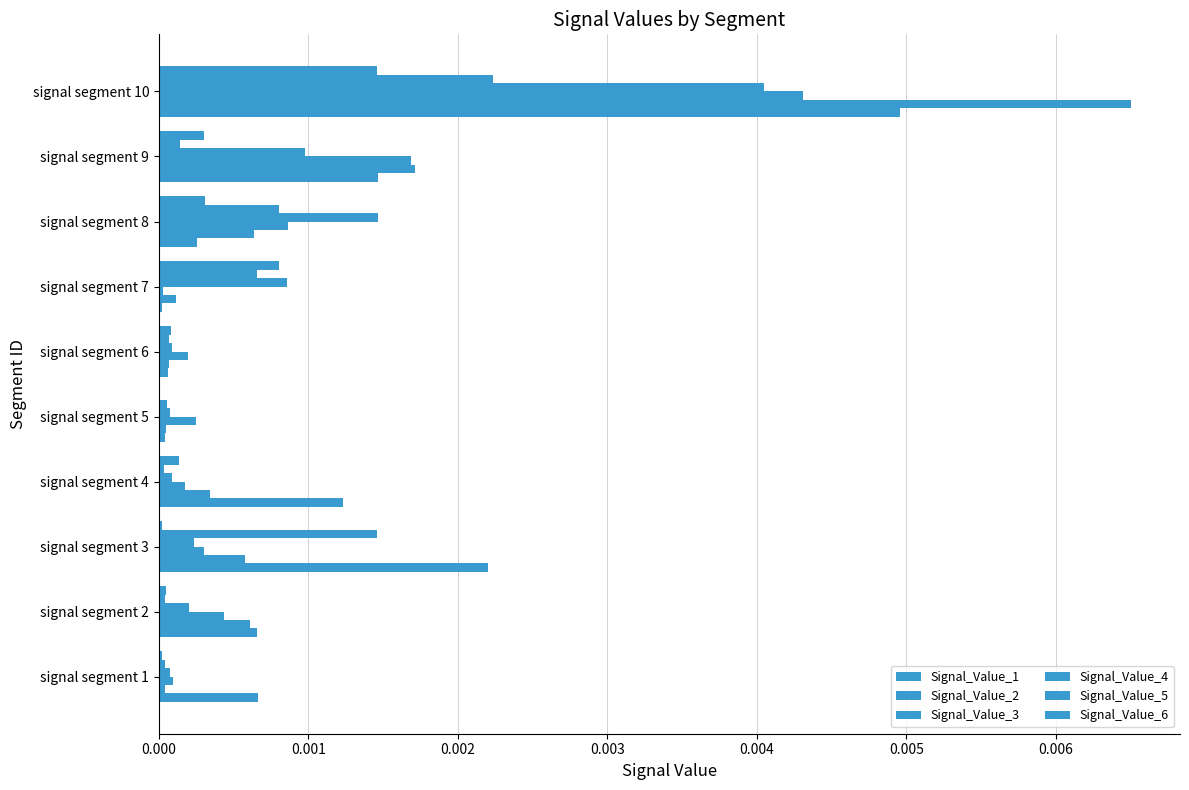

Count the number of data series in this chart.

6